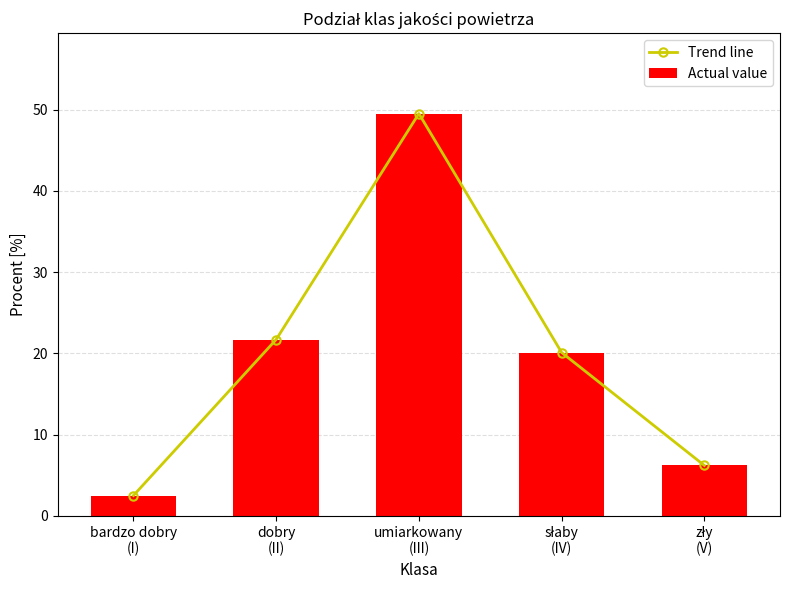

Where is Actual value nearest to the value 26?

dobry
(II)